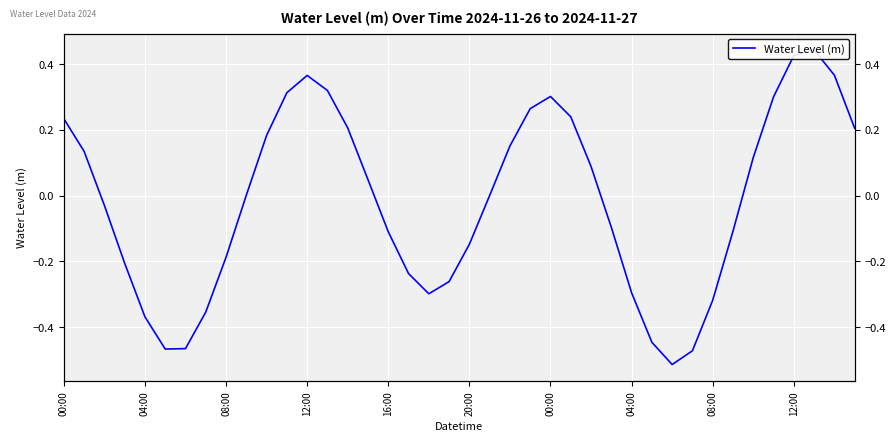

At which label does the data first exceed 0?

00:00